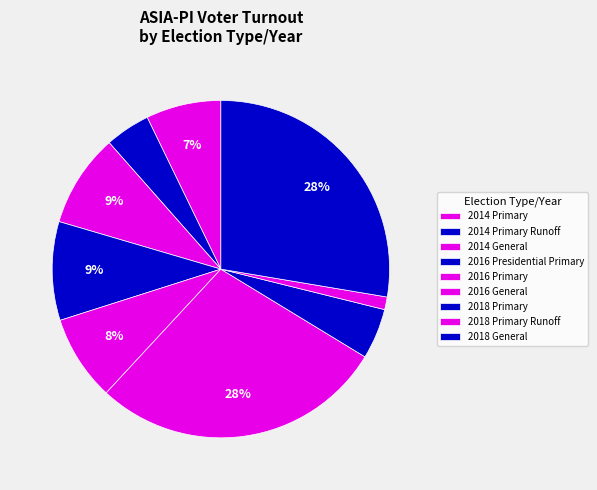

The 2014 Primary slice represents 7% of the pie. True or false?

True